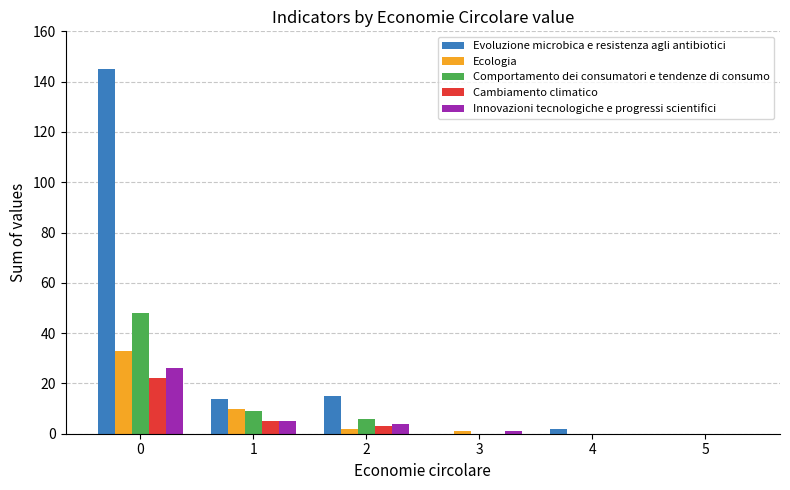

What is the highest value of the Cambiamento climatico series?

22